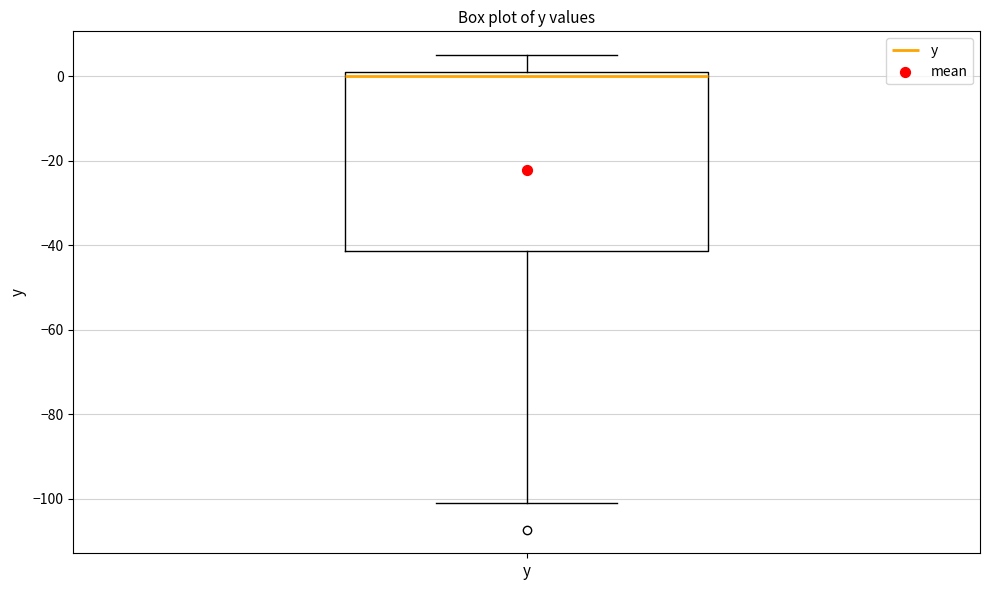

Where does the lower whisker of the box for y end on the y-axis? The values are not printed on the chart, so give them approximately, as read against the axis.

-102